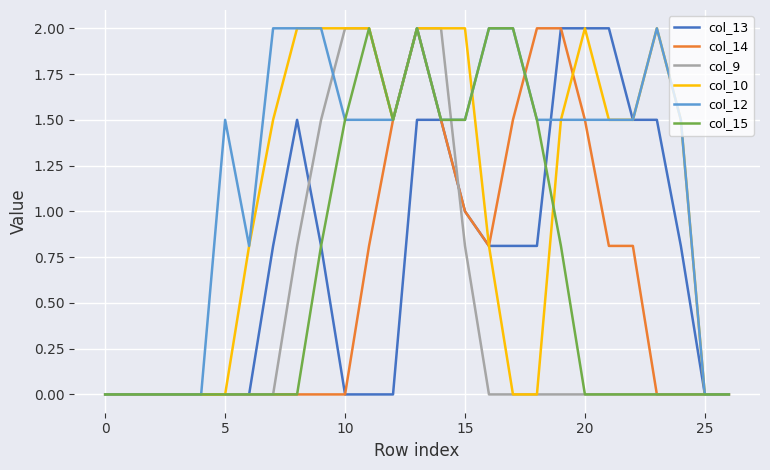

What is the greatest value displayed?

2.0